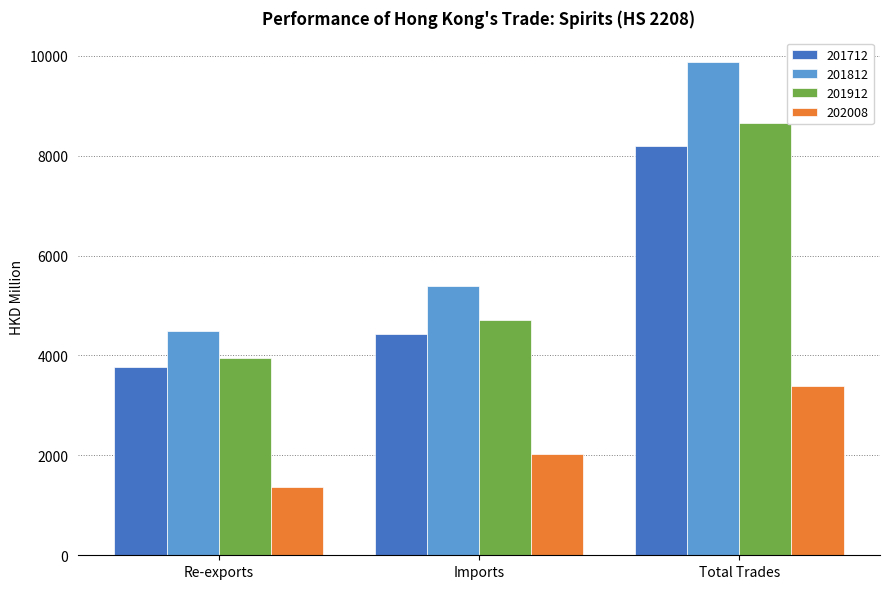

Rank the series by their maximum value, from highest to lowest.

201812, 201912, 201712, 202008